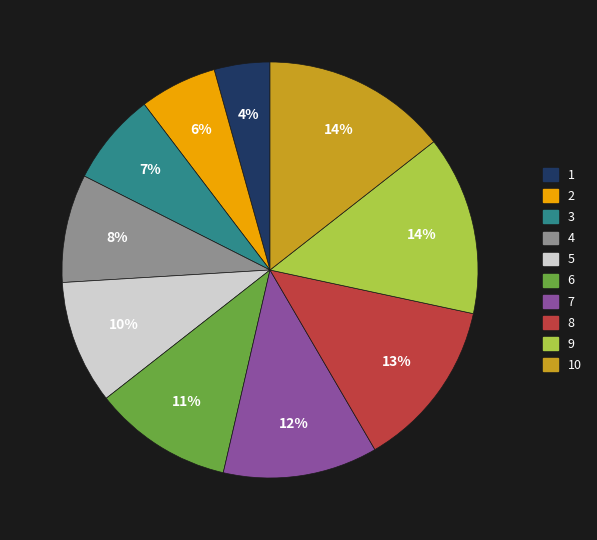

Which has a higher value, 8 or 2?

8